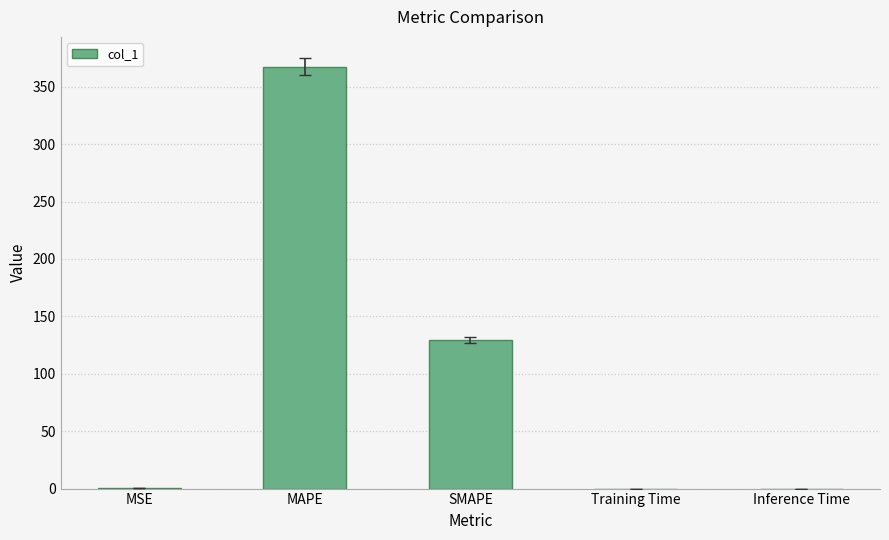

Is it true that the value at MSE is 0.2?

True